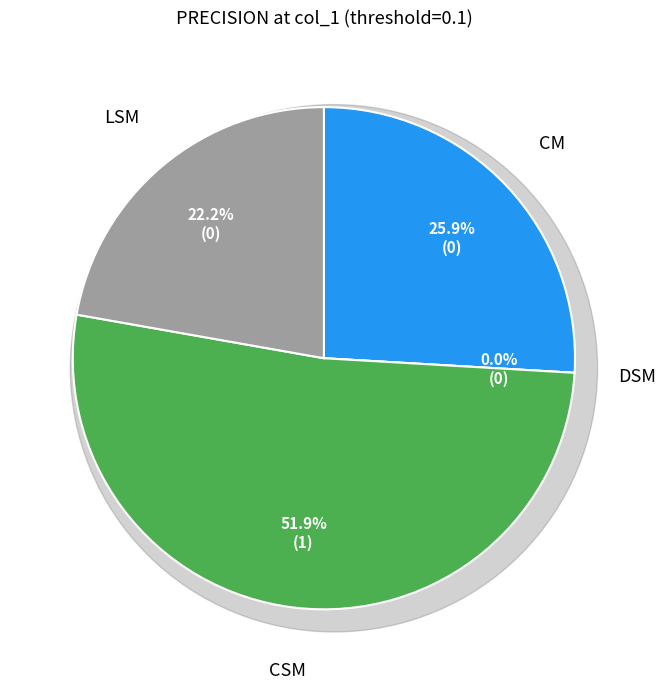

Which slice represents more than half of the pie?

CSM